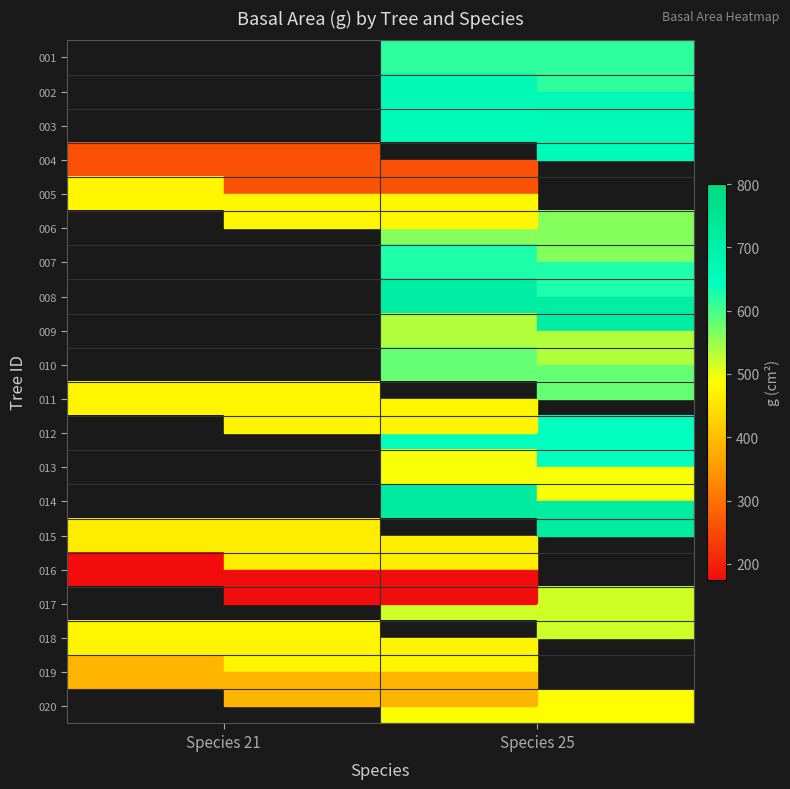

Which has a higher value, Species 21 or Species 25?

Species 25